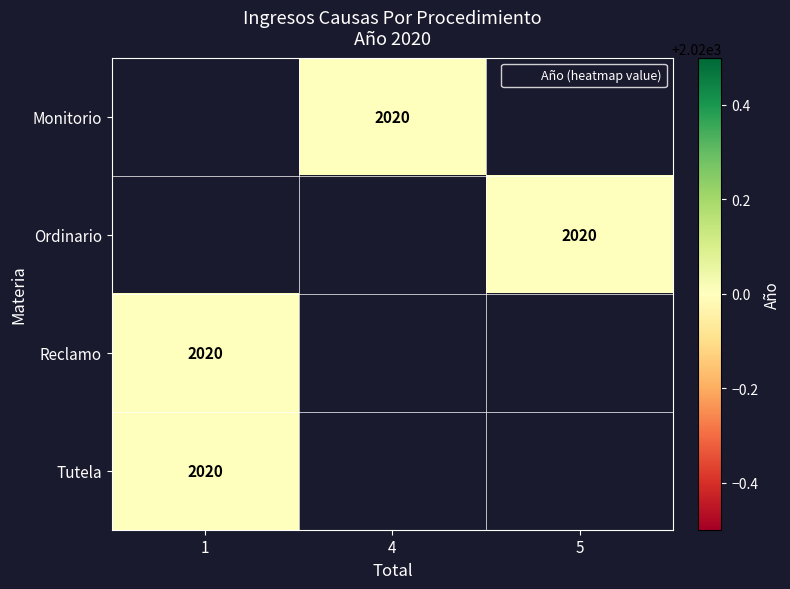

Where is Tutela nearest to the value 2020?

1